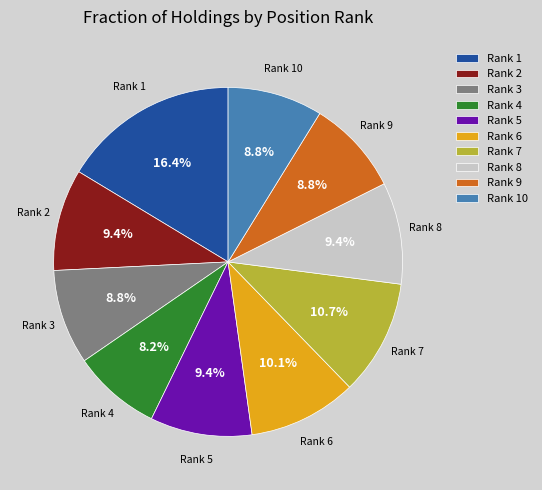

How many segments does this pie chart have?

10